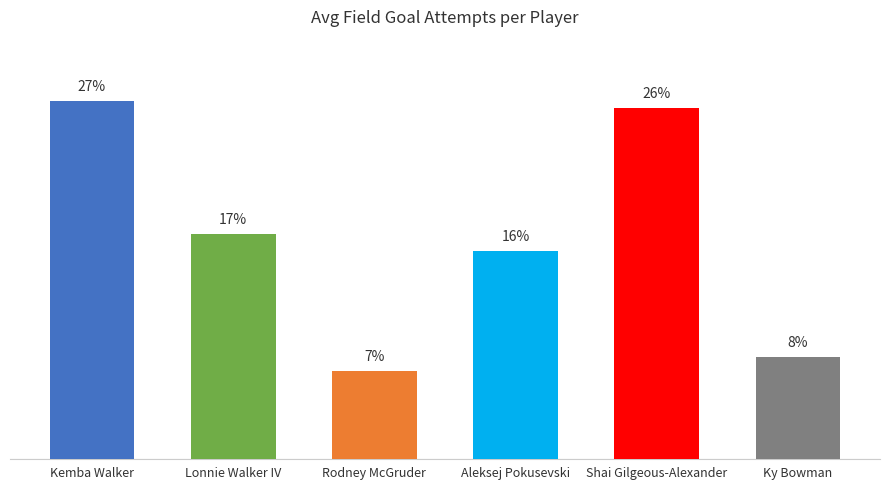

Between Aleksej Pokusevski and Ky Bowman, which is larger?

Aleksej Pokusevski